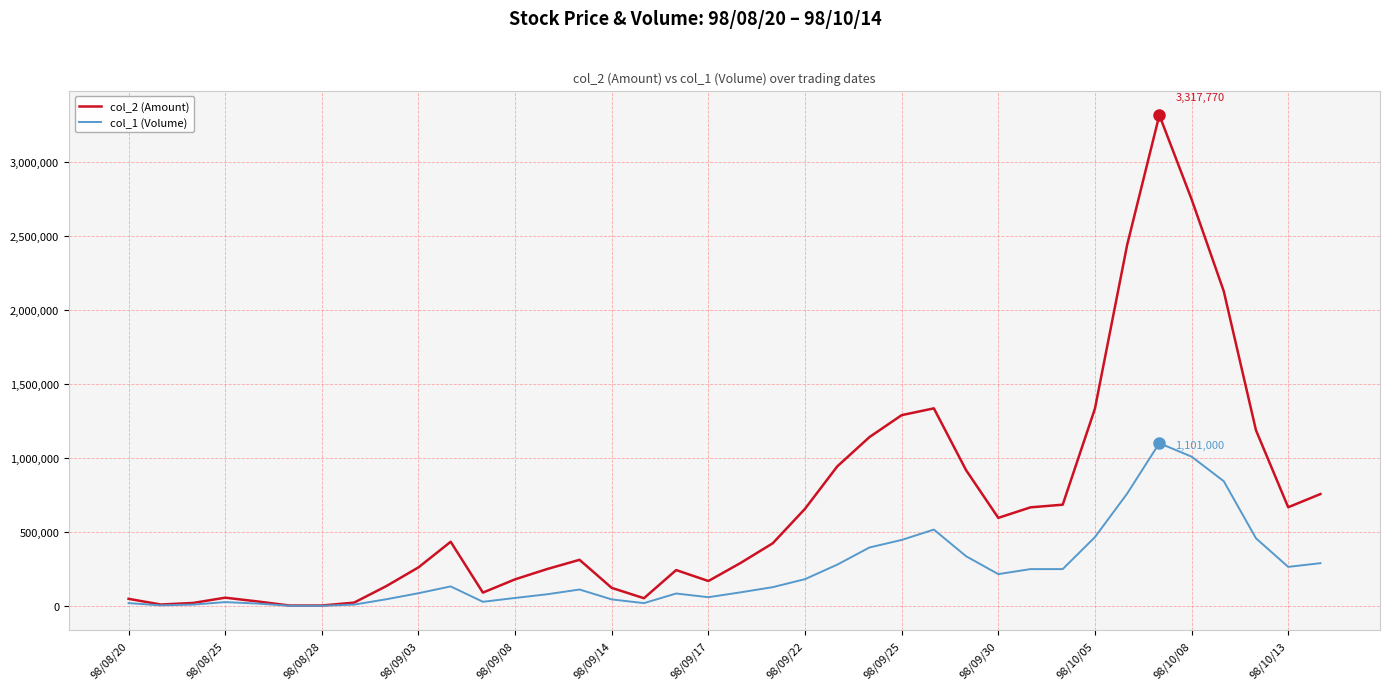

Which series has the widest spread of values?

col_2 (Amount)